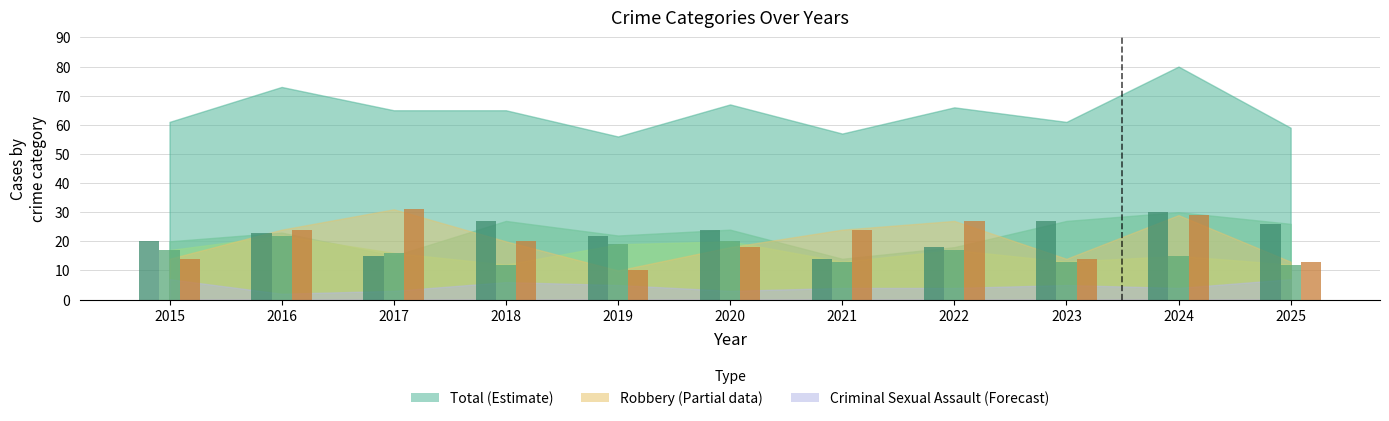

What is the total value across all series at 2023?

54